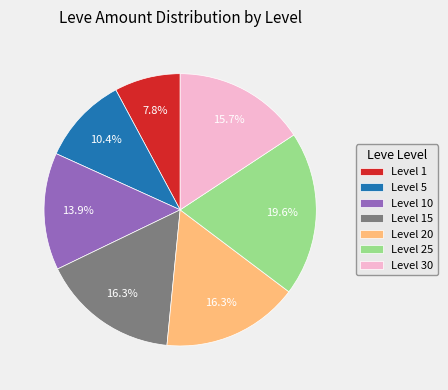

Which slice is the smallest?

Level 1